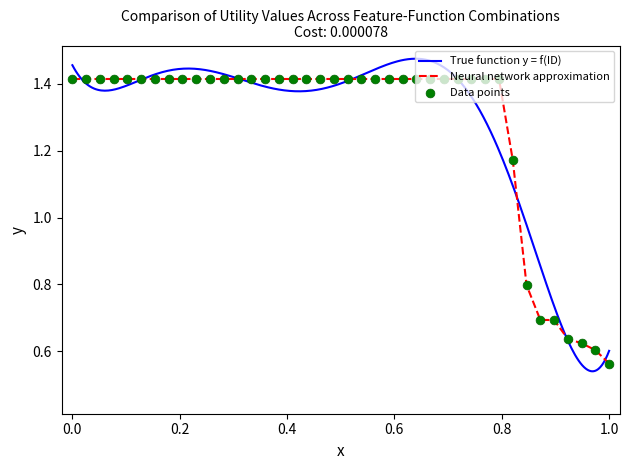

The Neural network approximation series shows 0.6 at 0.0. True or false?

False